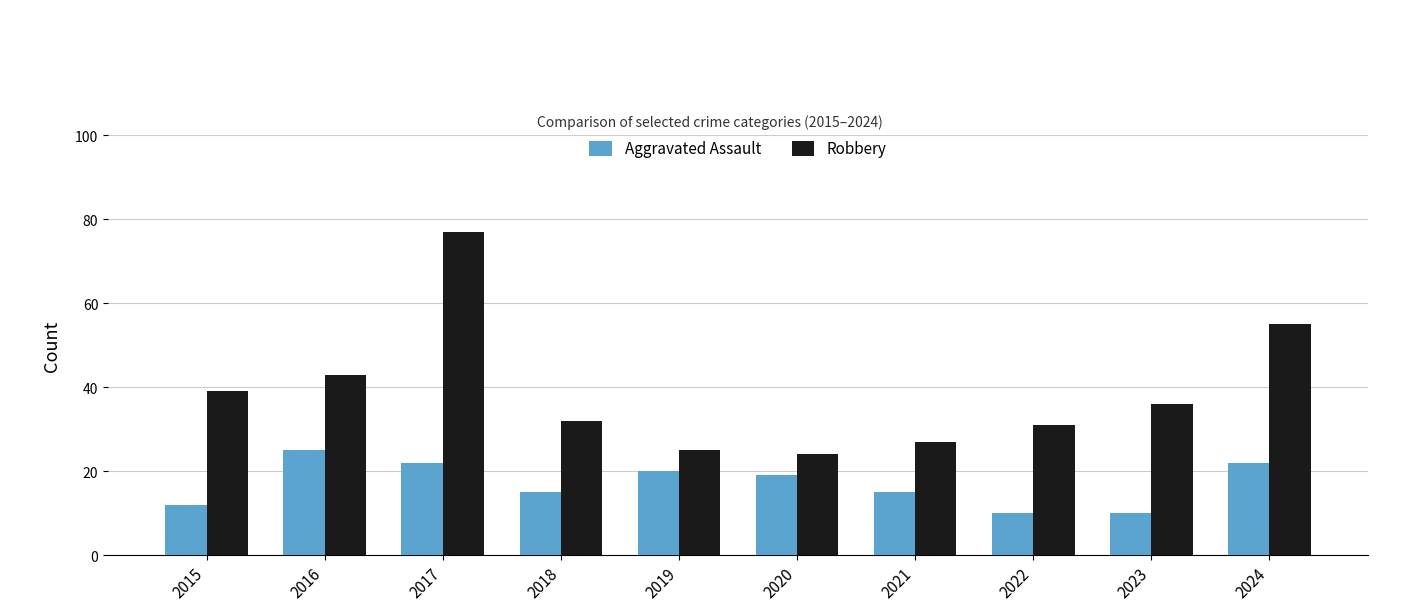

What is the difference between the Aggravated Assault values at 2018 and 2022?

5